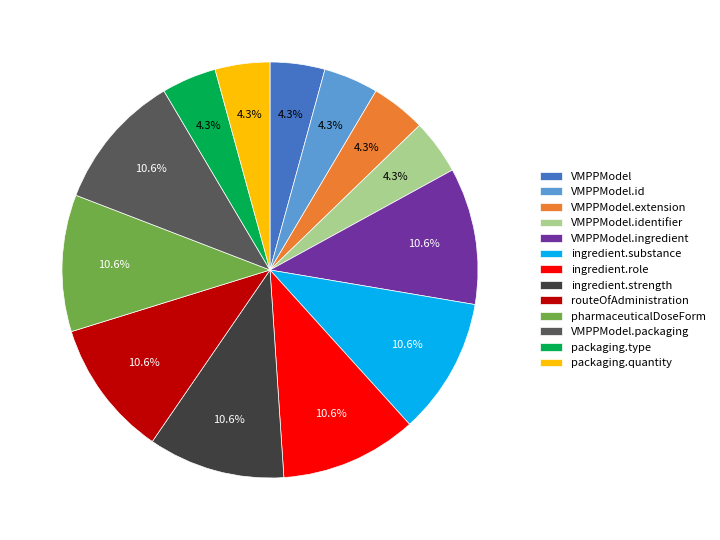

Is there a majority slice in this chart?

No